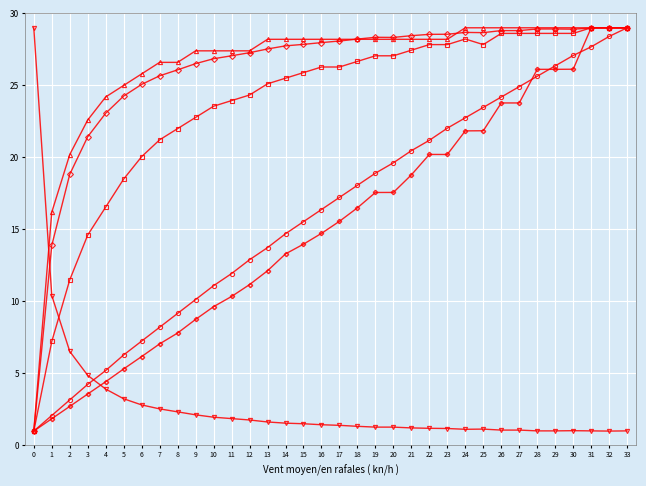

What is the maximum value shown in the chart?

29.0